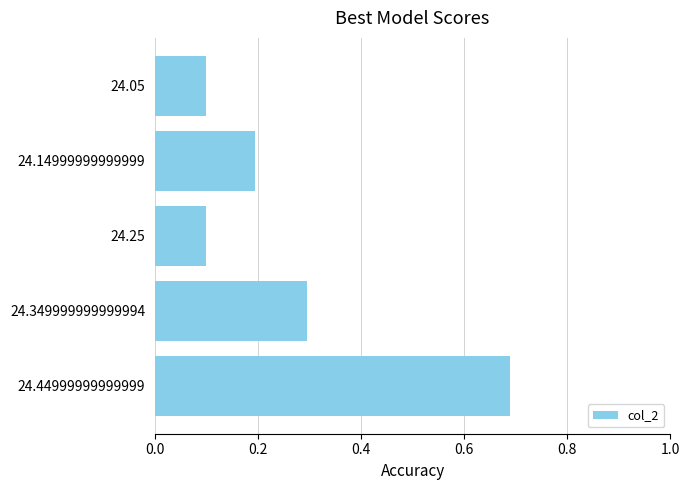

Count the number of data series in this chart.

1